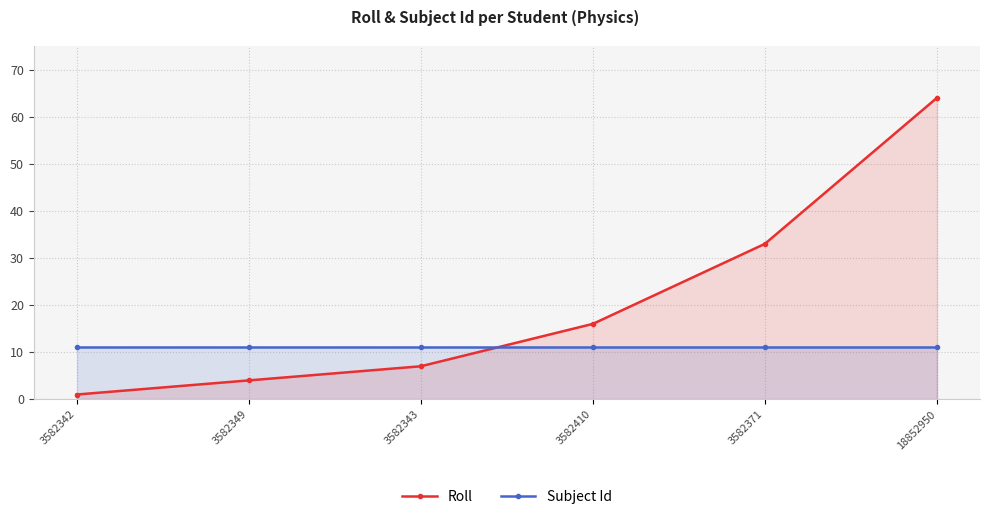

Reading left to right, what are all the values shown in this chart?

Roll: 1	4	7	16	33	64
Subject Id: 11	11	11	11	11	11